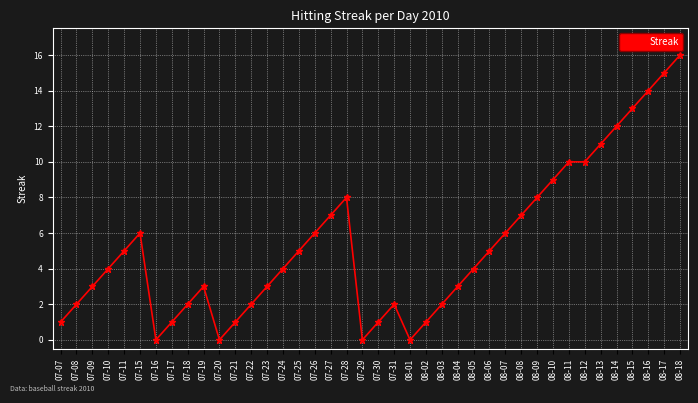

Where is the first local maximum?

07-15